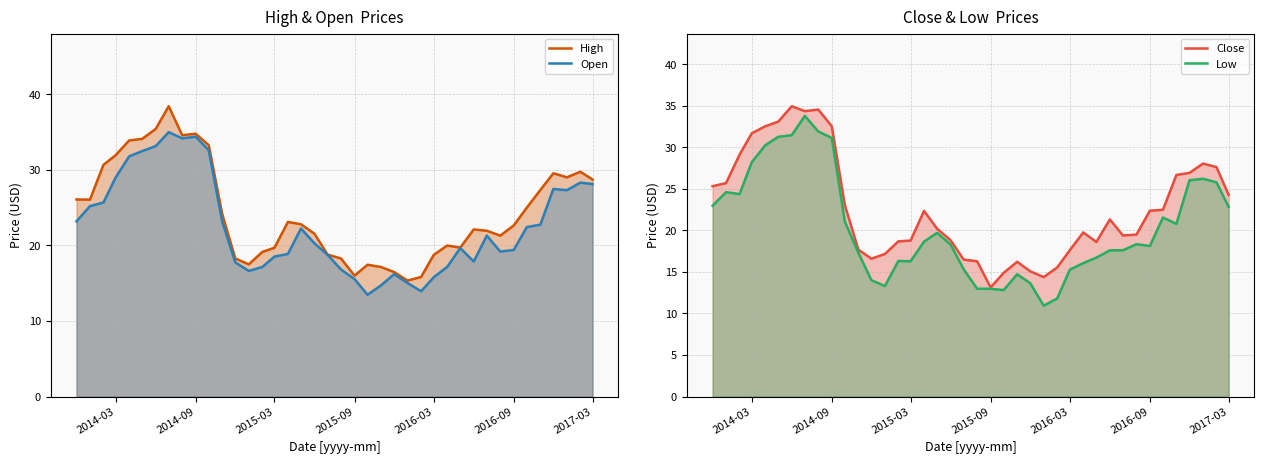

The value of Close at 2014-03 is 40.0. True or false?

False